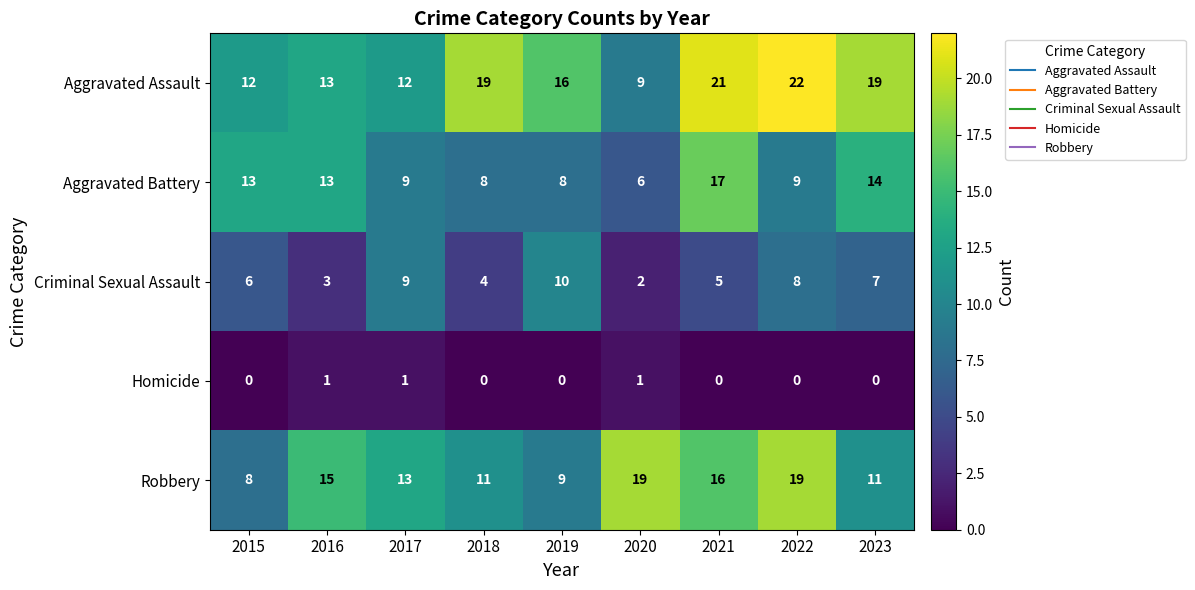

Is it true that Criminal Sexual Assault equals 10 at 2019?

True